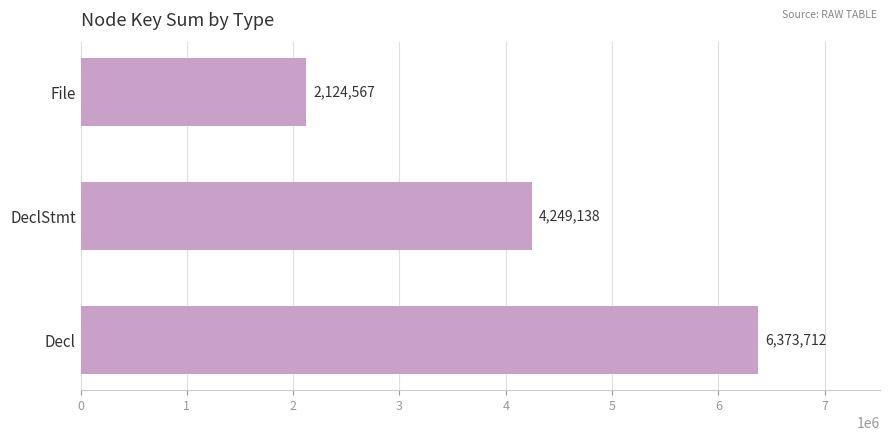

How many series are shown in this chart?

1